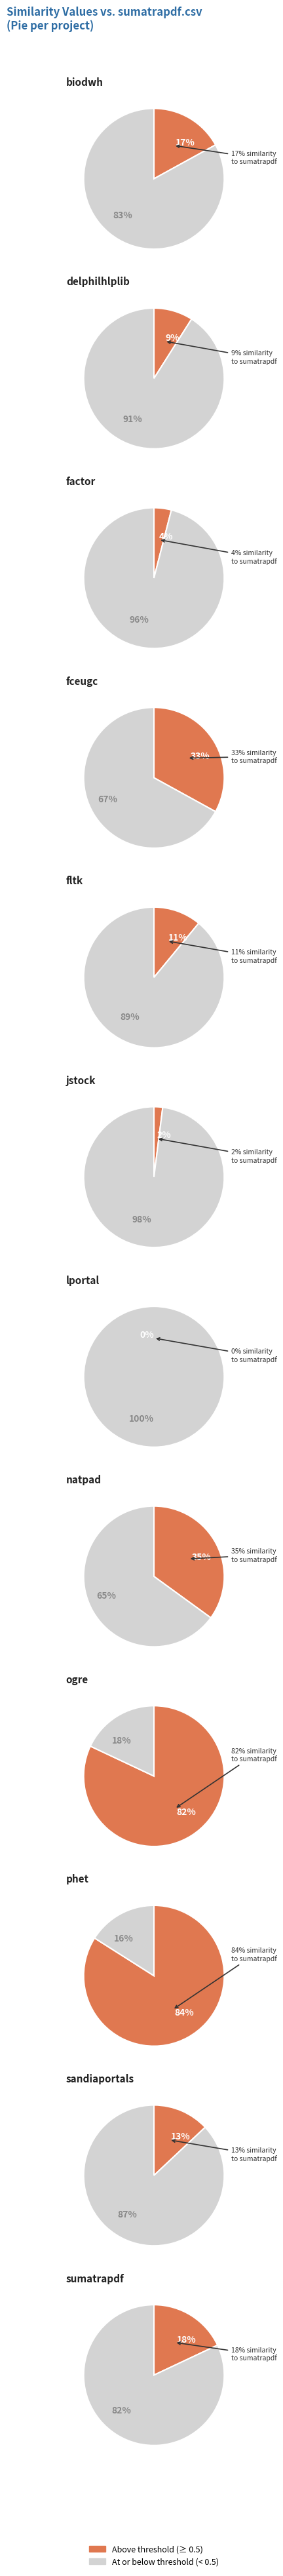

What percentage is NOT represented by sumatrapdf.csv?

94.2%